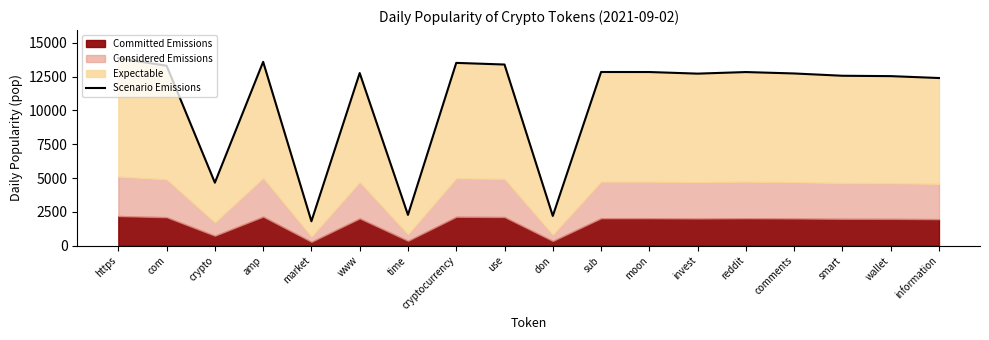

How many values exceed 12764?

9